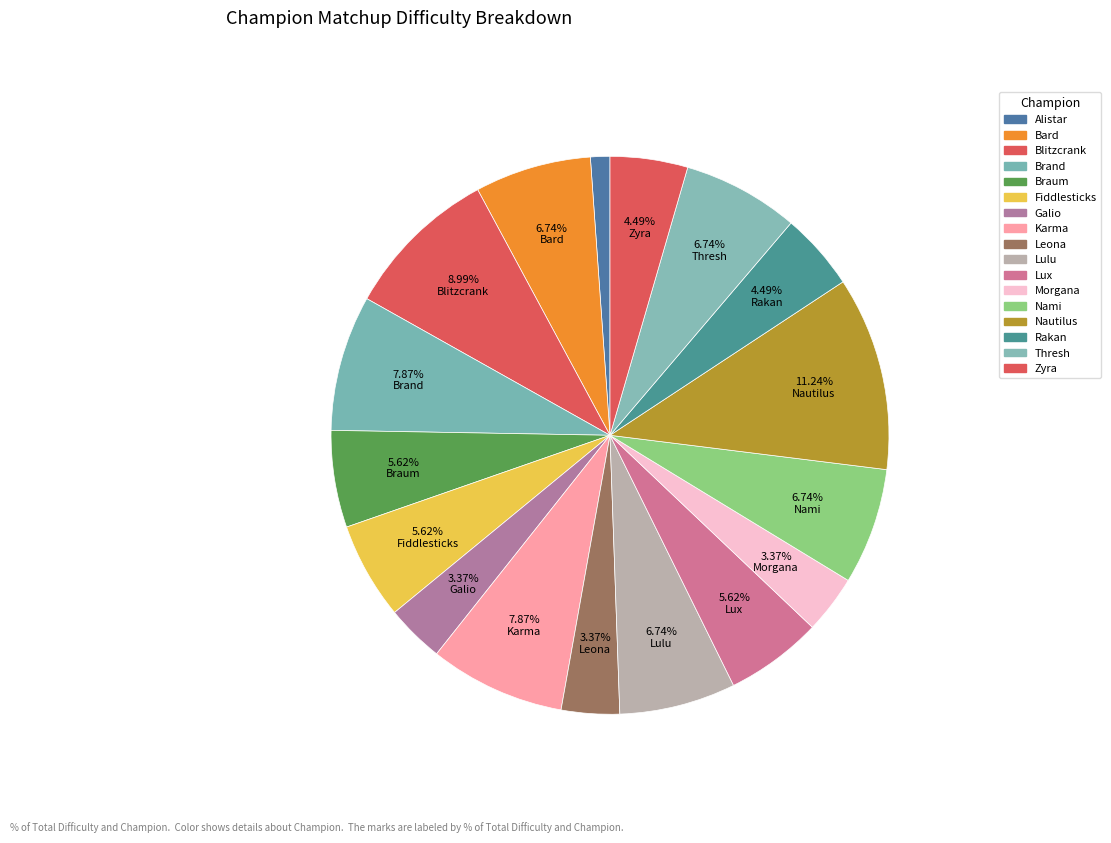

Count the number of slices in the pie.

17